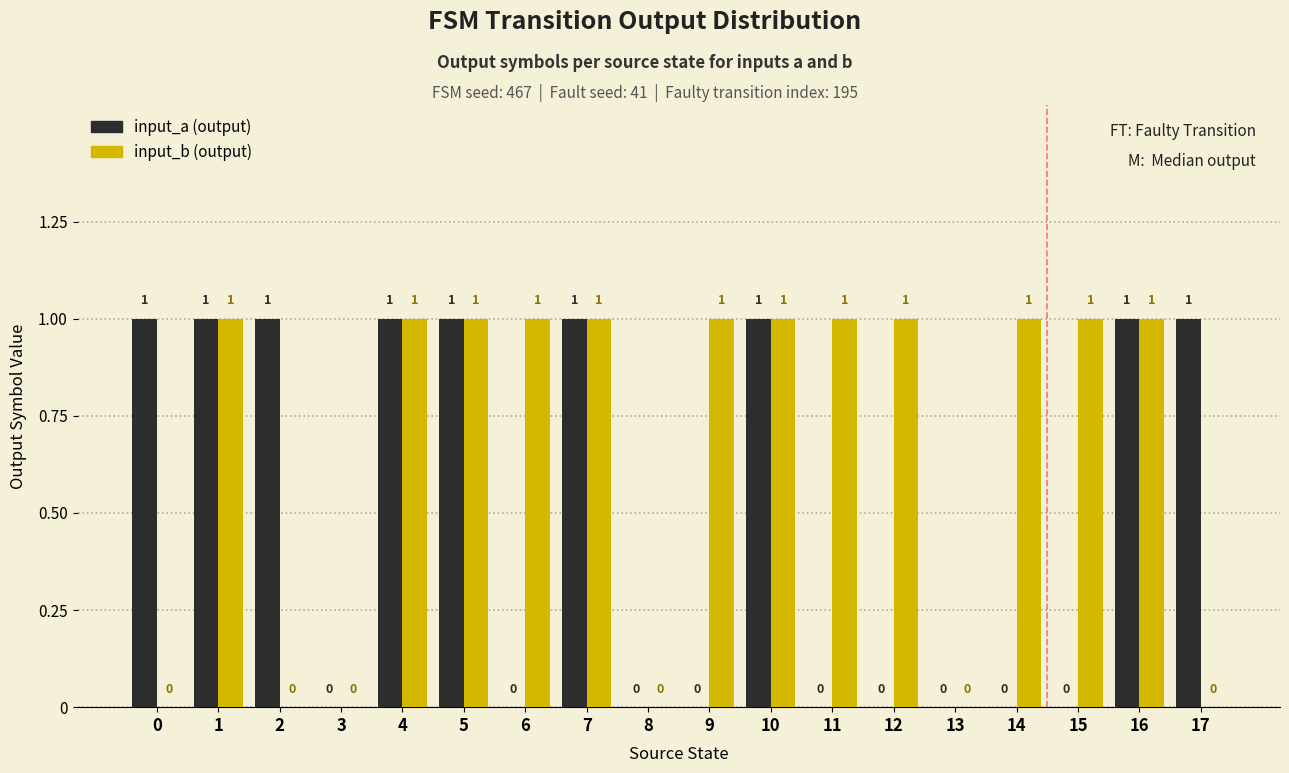

How many distinct data groups are displayed?

2